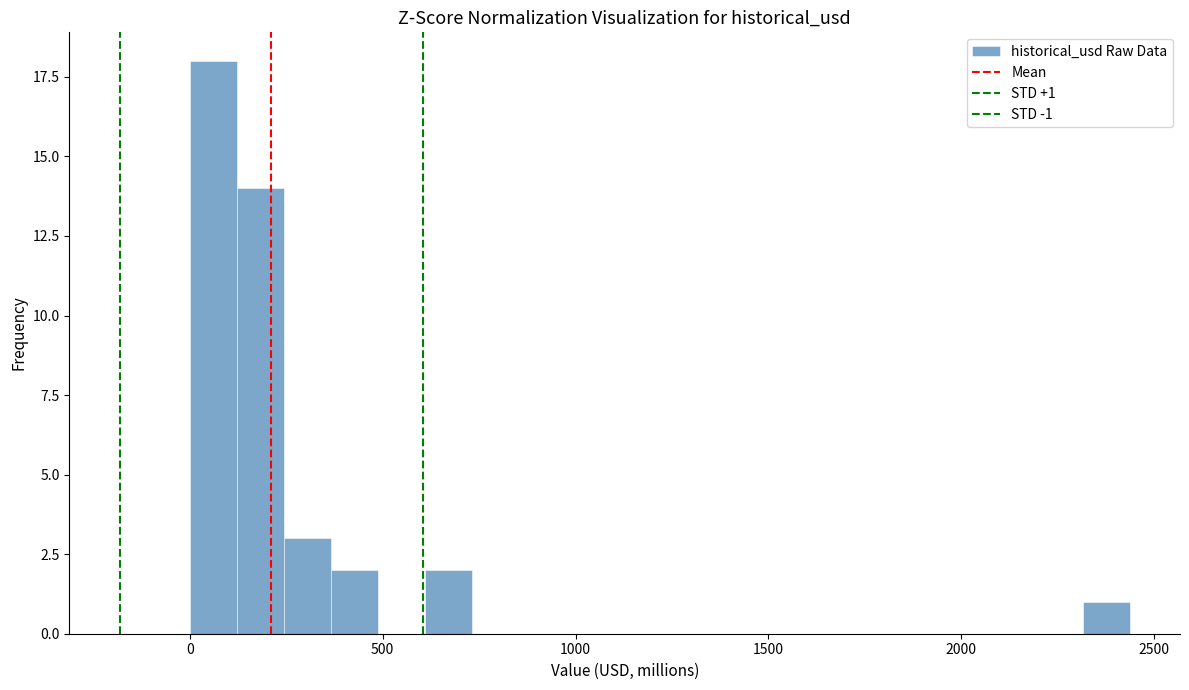

Around what value on the x-axis is the tallest bar? Give the approximate position of its centre, as read against the axis.

50